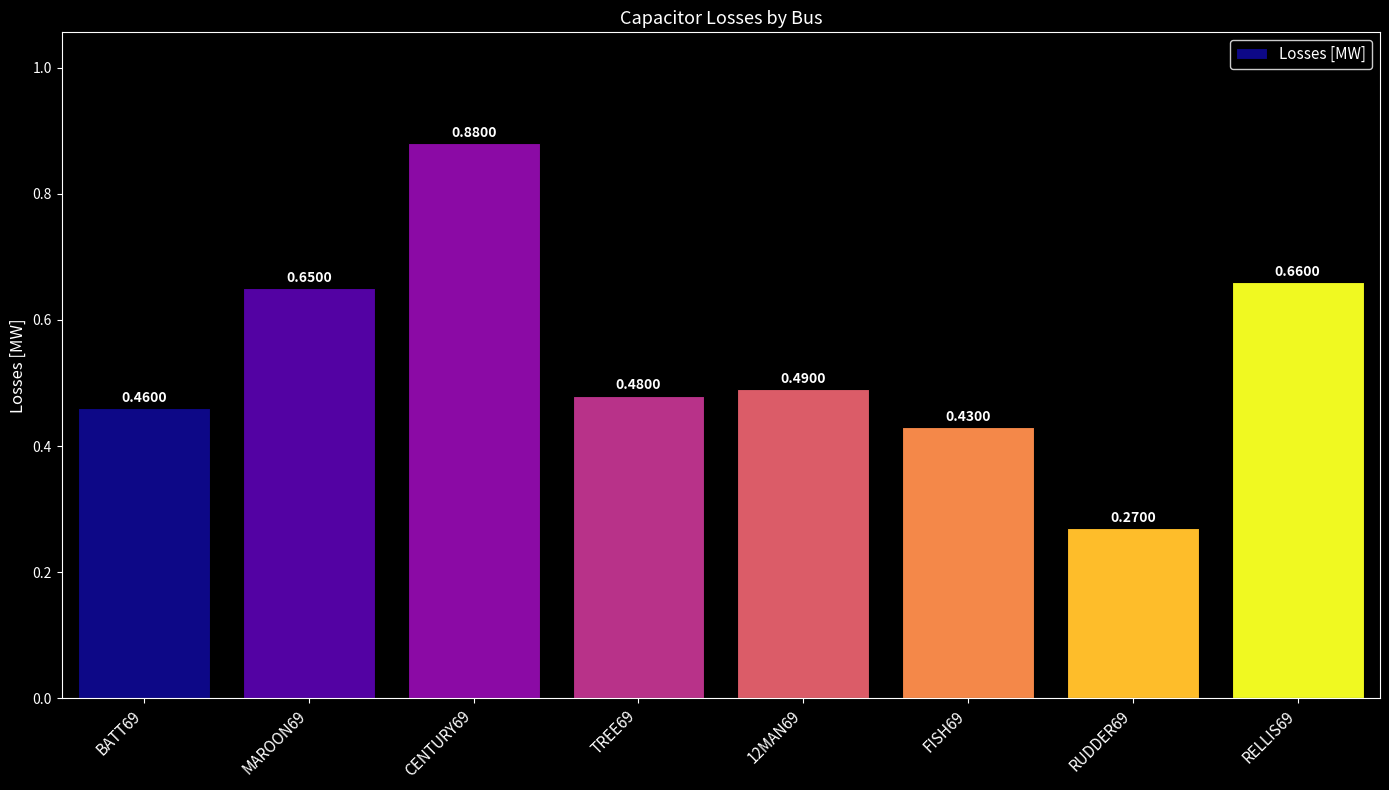

How many bars are there in total?

8